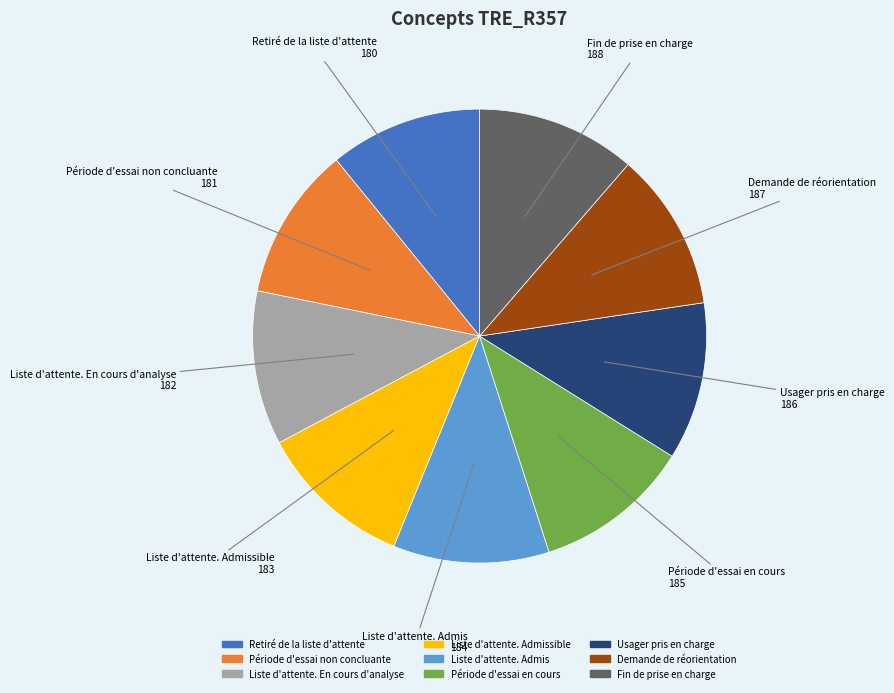

Count the number of slices in the pie.

9